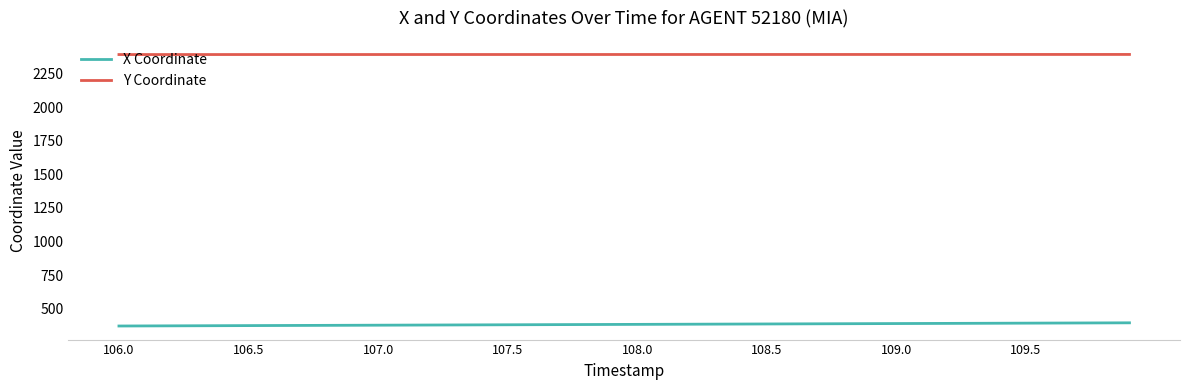

True or false: X Coordinate and Y Coordinate cross at least once.

False